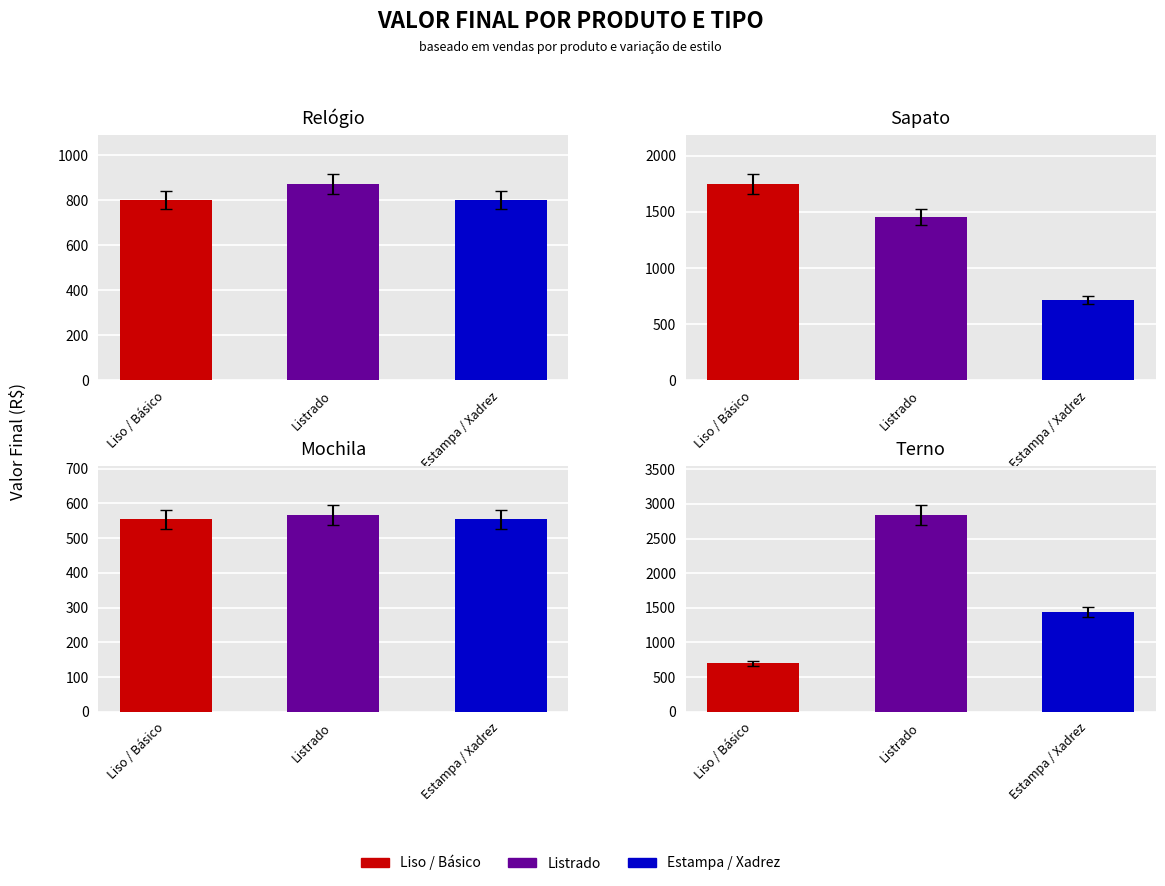

Where is Liso / Básico nearest to the value 1152?

Relógio